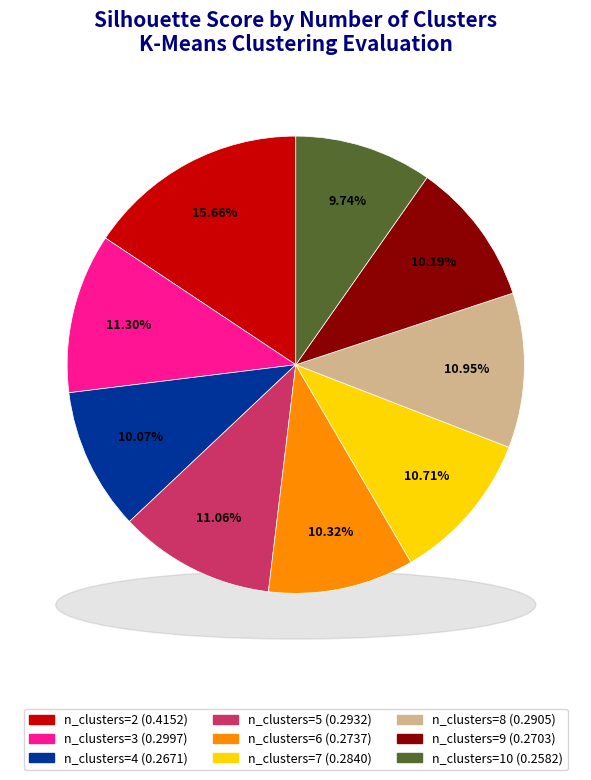

How many slices are in this pie chart?

9